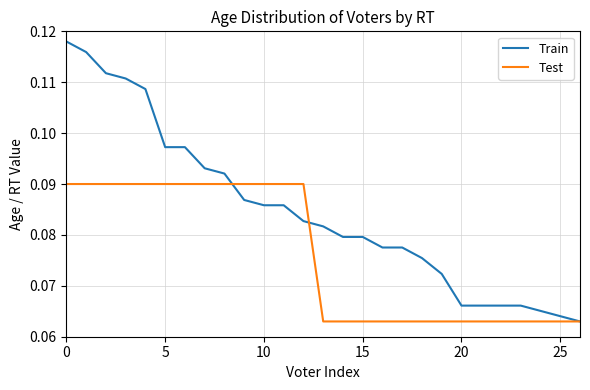

Rank the series by their average value, from lowest to highest.

Test, Train